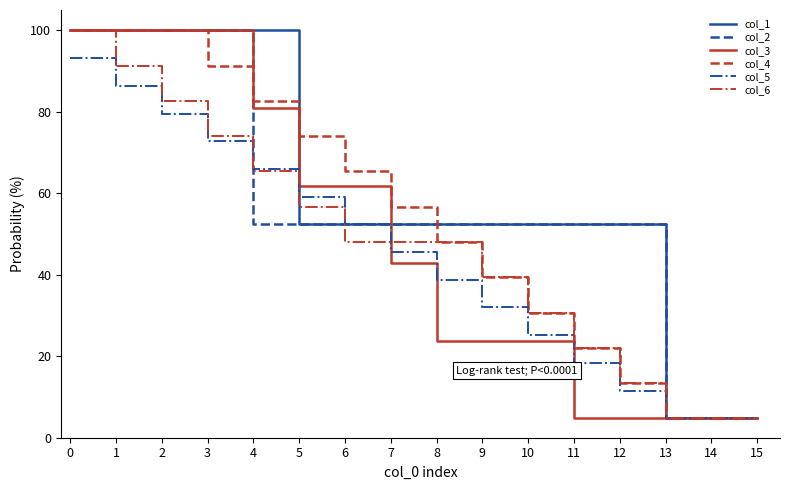

Which series changed the most between 1 and 8?

col_3